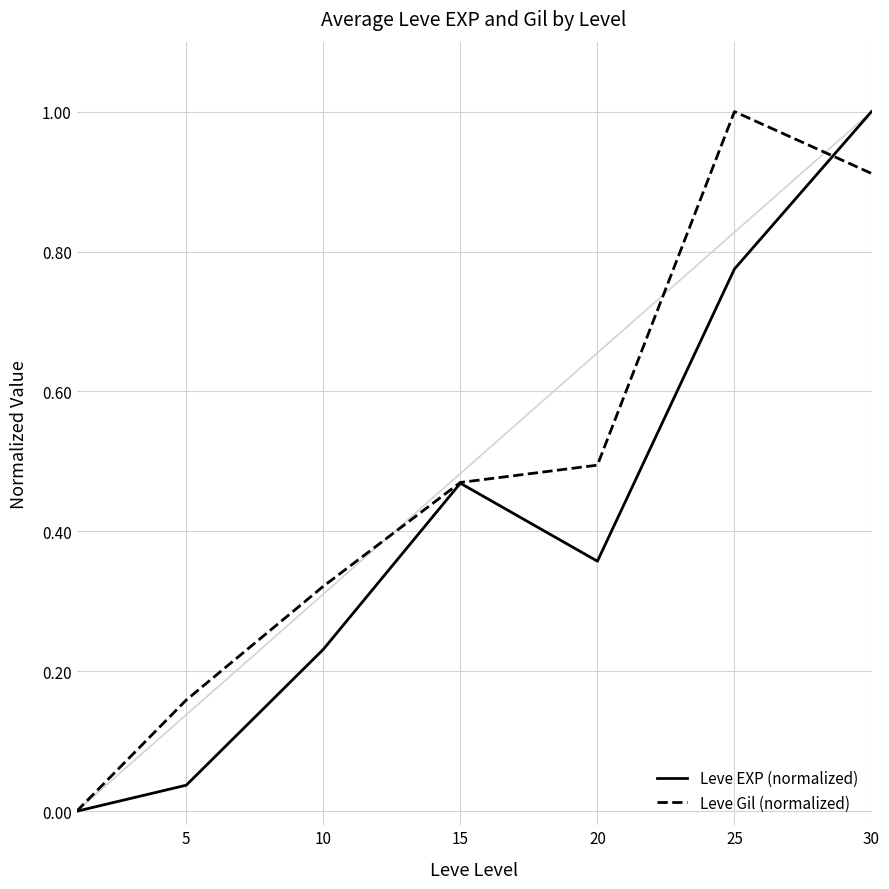

What is the sum of all Leve Gil (normalized) values?

3.4